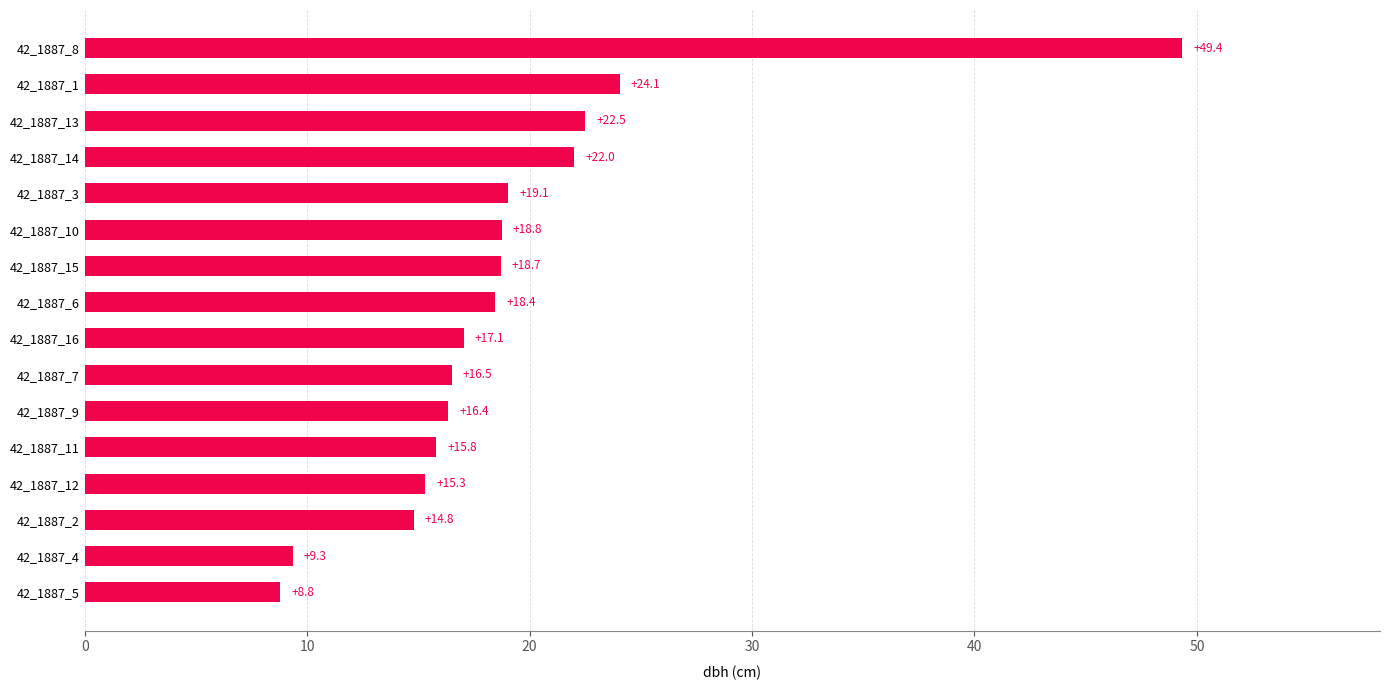

At which label is the value closest to 29?

42_1887_1